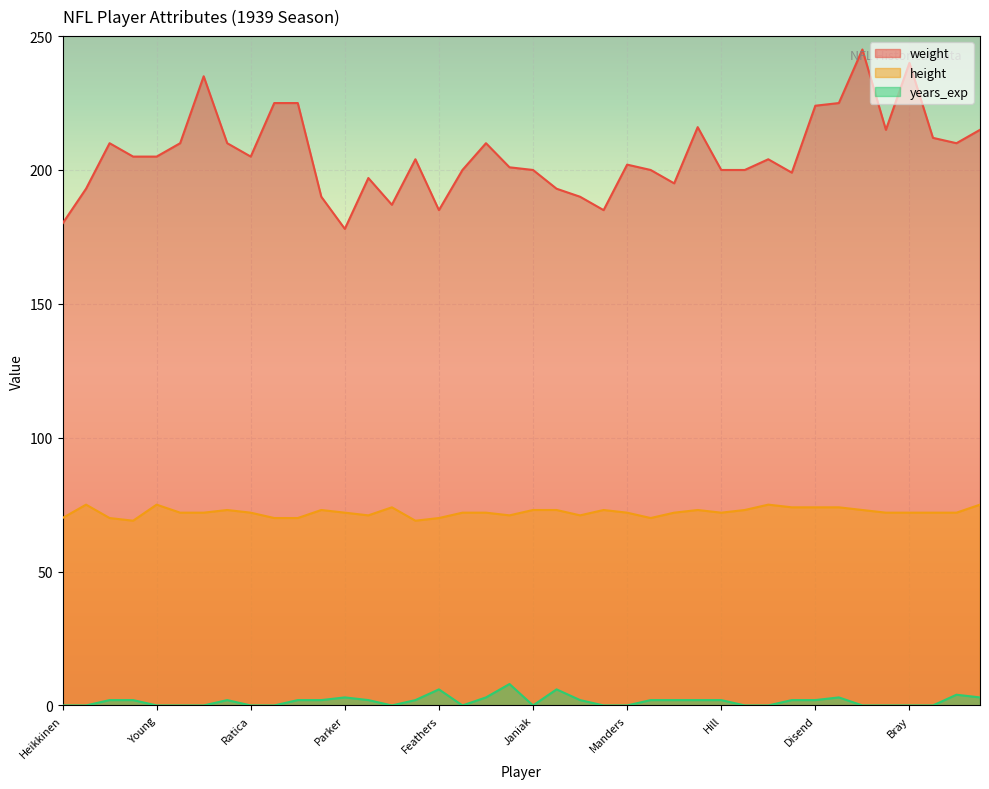

What is the greatest value displayed?

245